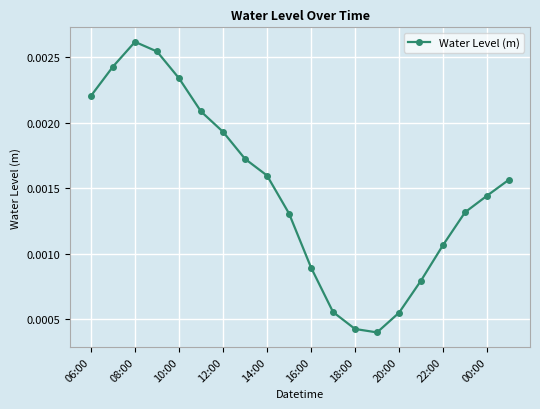

How many interior local valleys (lower than both neighbors) does the data have?

1